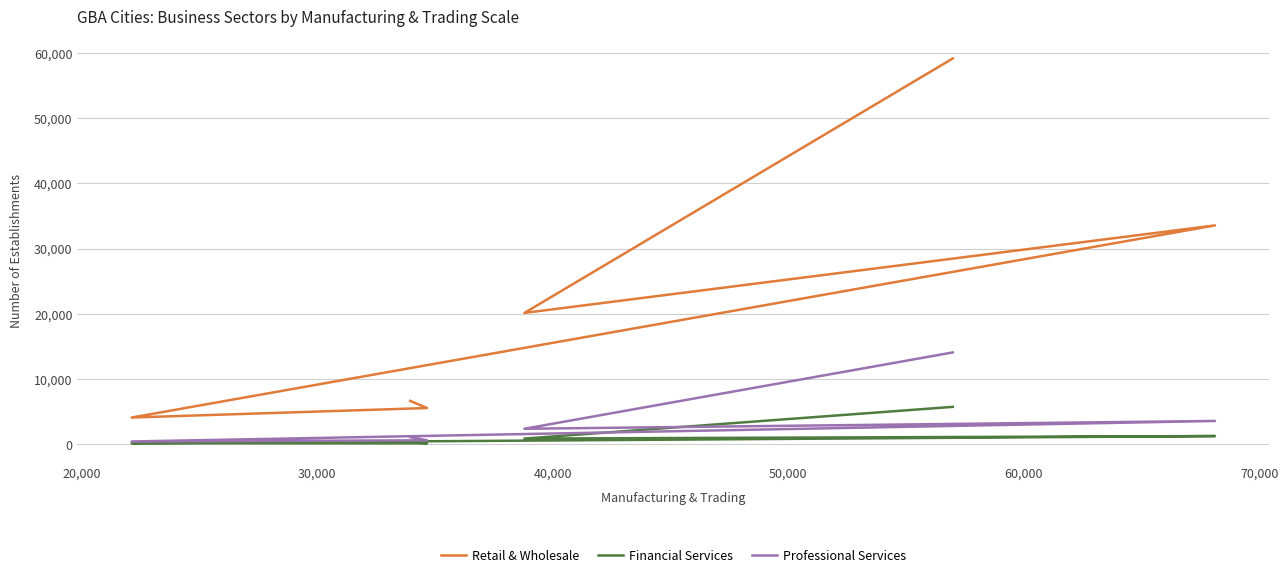

Reading left to right, list all the values displayed in this chart.

Retail & Wholesale: 59160	20124	33551	4073	5532	6630
Financial Services: 5709	844	1232	127	119	292
Professional Services: 14063	2349	3548	398	581	1058